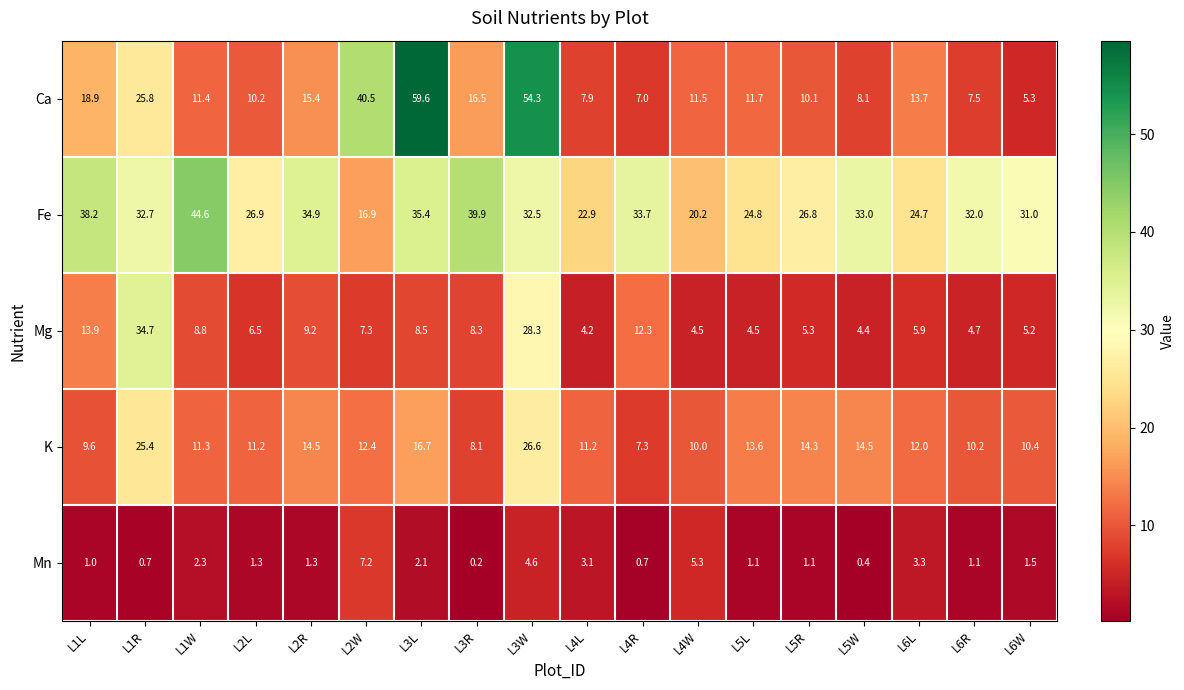

True or false: K has a value of 16.8 at L4L.

False